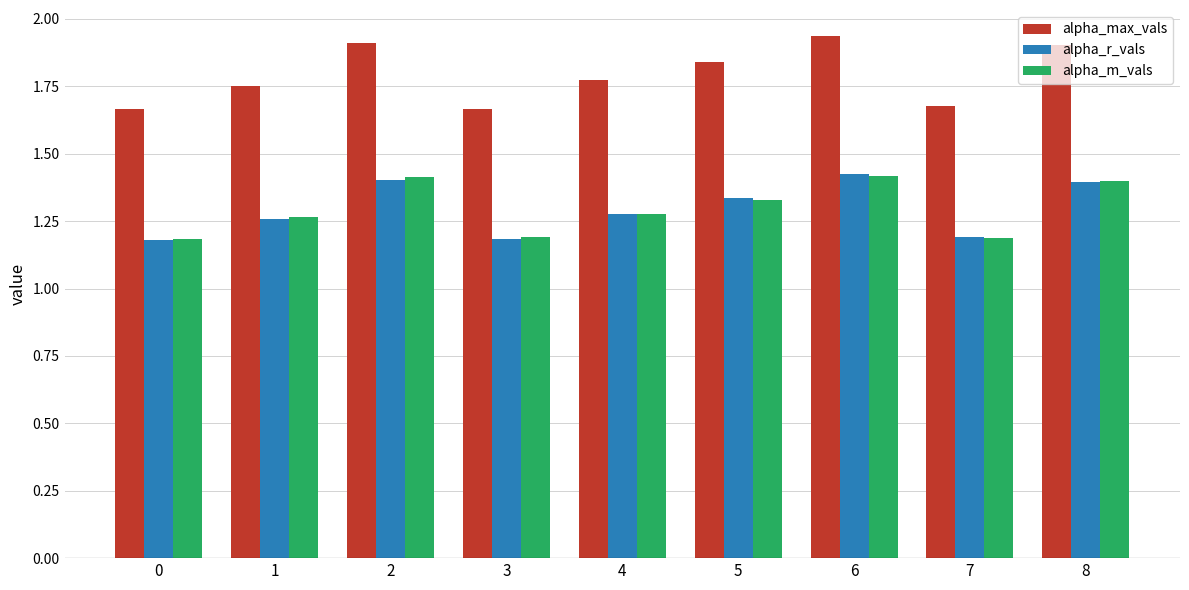

What is the sum of all alpha_m_vals values?

11.7